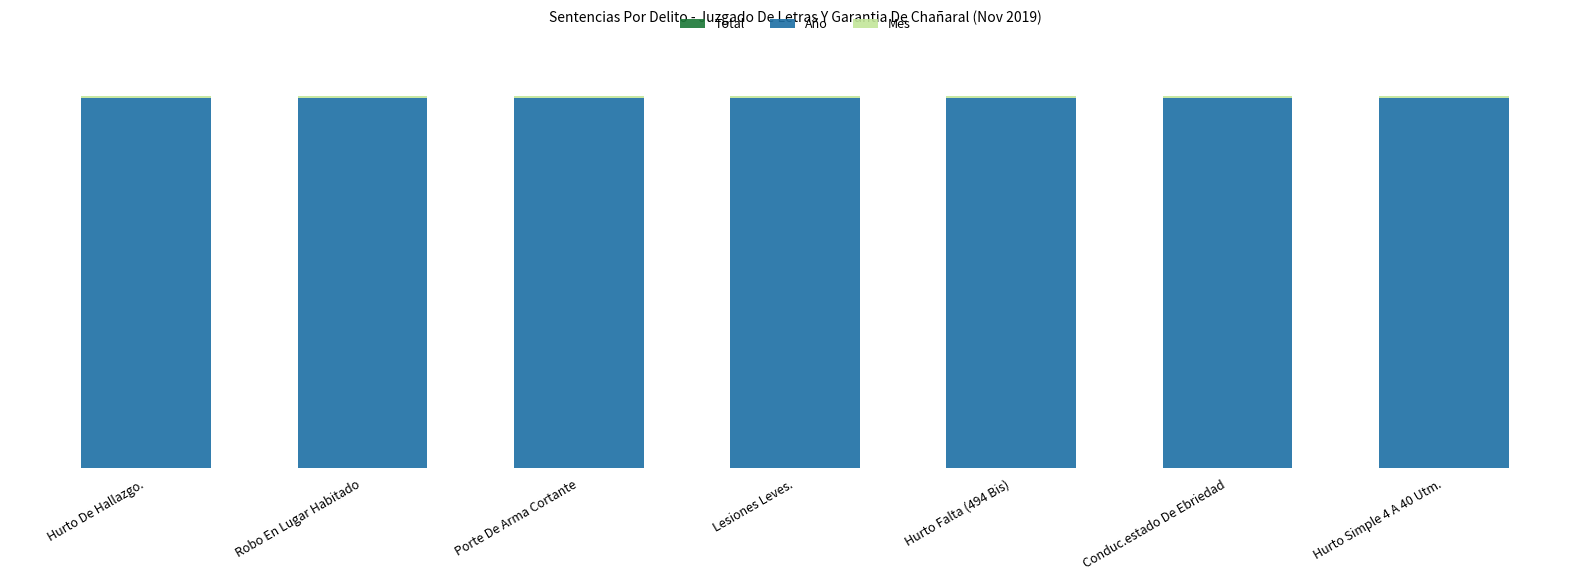

Does the chart contain stacked bars?

Yes